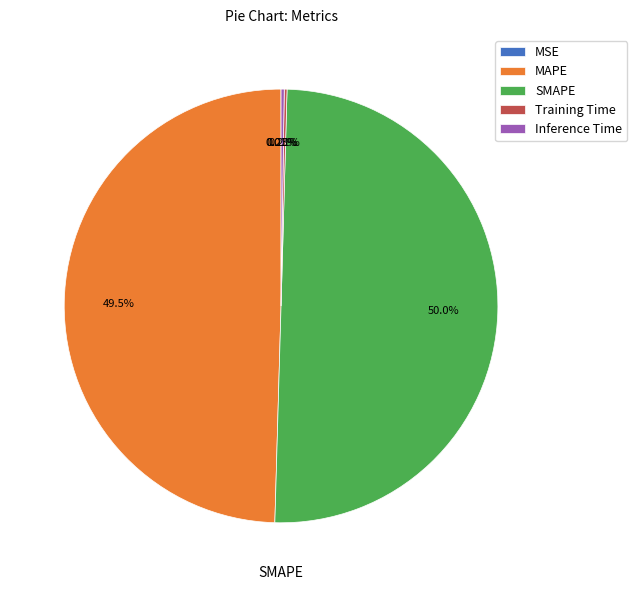

Which slice represents more than half of the pie?

SMAPE